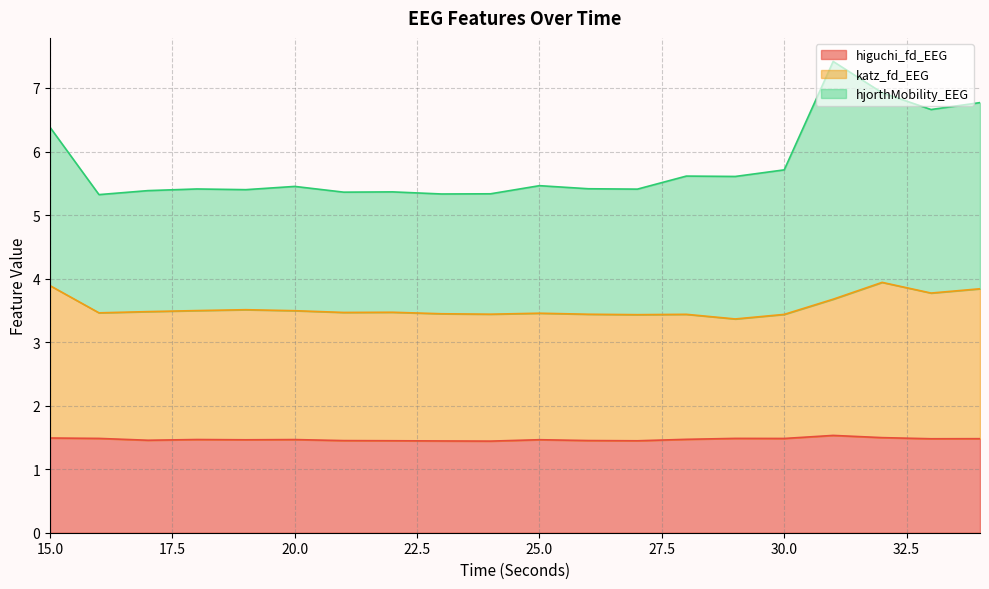

At 26, list the series in order from smallest to largest.

higuchi_fd_EEG, katz_fd_EEG, hjorthMobility_EEG